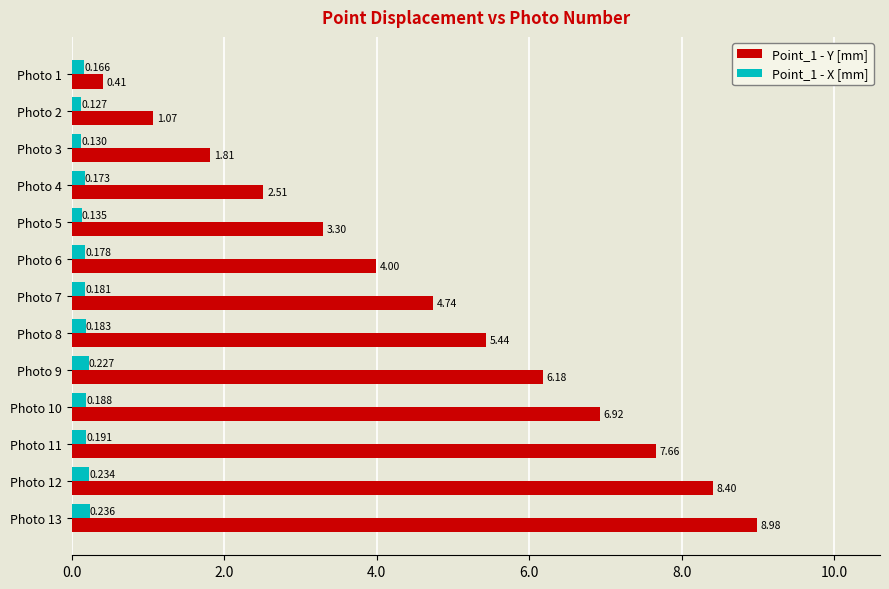

Is the value of Point_1 - X [mm] at Photo 10 greater than the value of Point_1 - Y [mm] at Photo 4?

No